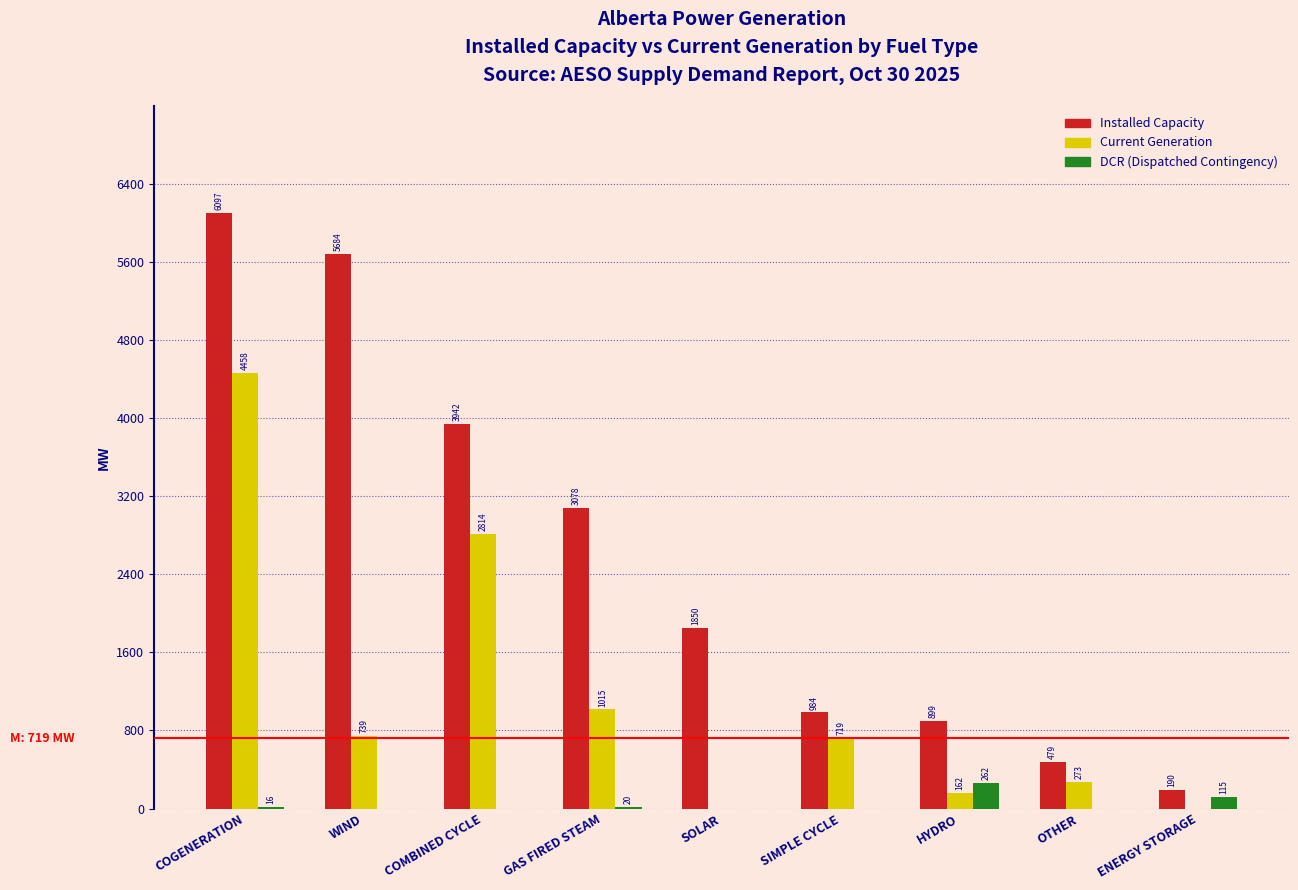

Reading left to right, what are all the values shown in this chart?

Installed Capacity: COGENERATION=6097	WIND=5684	COMBINED CYCLE=3942	GAS FIRED STEAM=3078	SOLAR=1850	SIMPLE CYCLE=984	HYDRO=899	OTHER=479	ENERGY STORAGE=190
Current Generation: COGENERATION=4458	WIND=739	COMBINED CYCLE=2814	GAS FIRED STEAM=1015	SOLAR=0	SIMPLE CYCLE=719	HYDRO=162	OTHER=273	ENERGY STORAGE=0
DCR: COGENERATION=16	WIND=0	COMBINED CYCLE=0	GAS FIRED STEAM=20	SOLAR=0	SIMPLE CYCLE=0	HYDRO=262	OTHER=0	ENERGY STORAGE=115